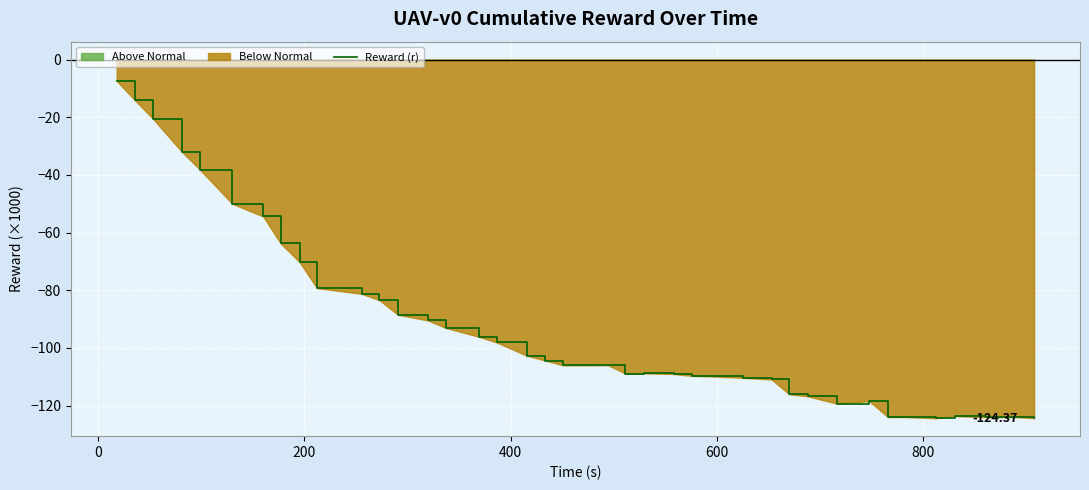

How many interior local valleys (lower than both neighbors) does the data have?

5